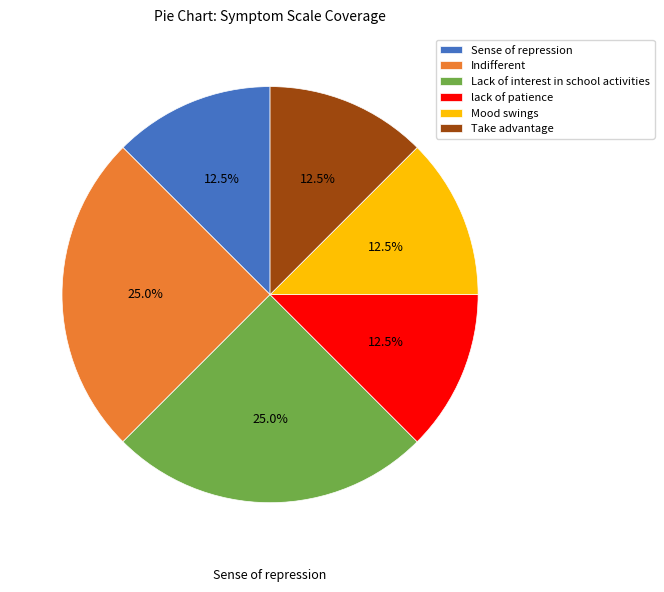

To the nearest percent, what is the combined percentage of Take advantage and lack of patience?

25%